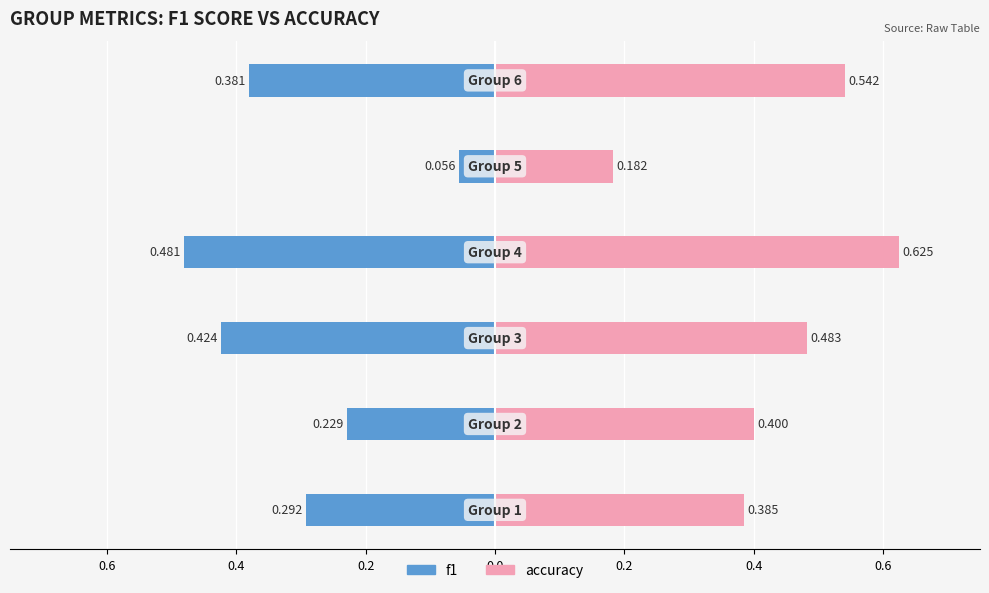

What value does the accuracy series have at 0.2?

0.2